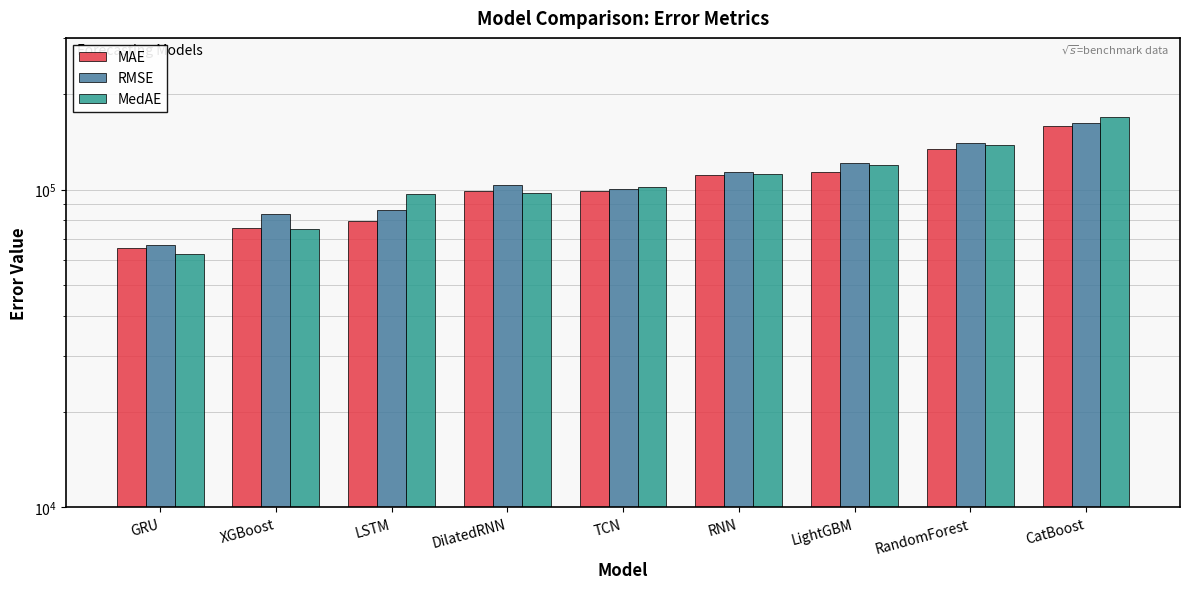

Between XGBoost and LightGBM, which series saw the biggest shift?

MedAE